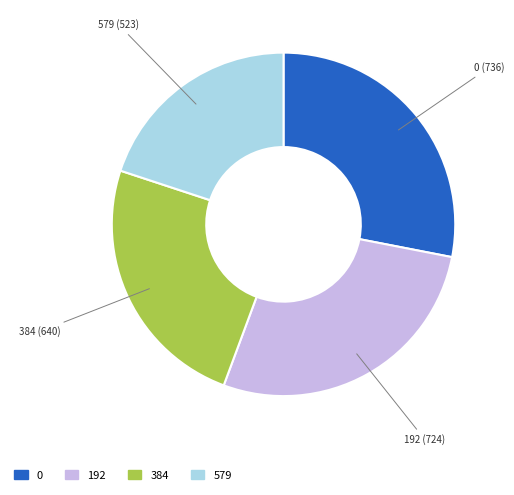

Combined, do 192 and 384 account for over 50%?

Yes